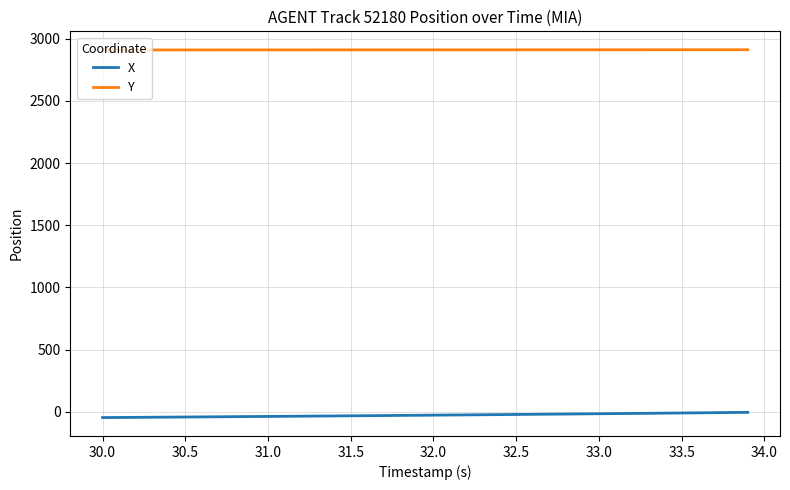

True or false: Y and X cross at least once.

False